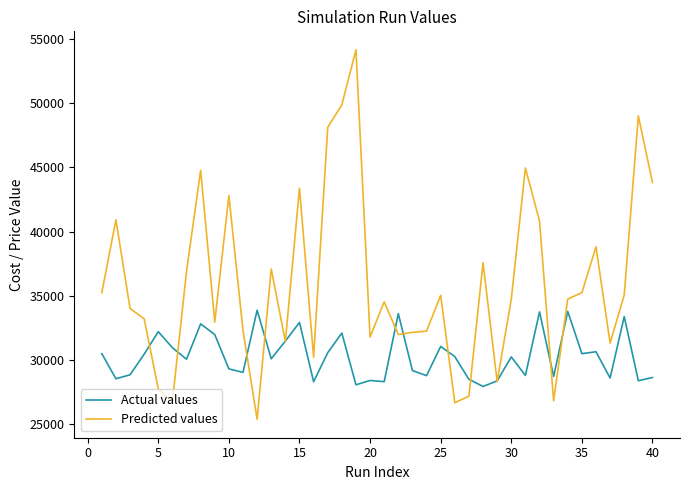

What is the highest value of the Actual values series?

33873.6